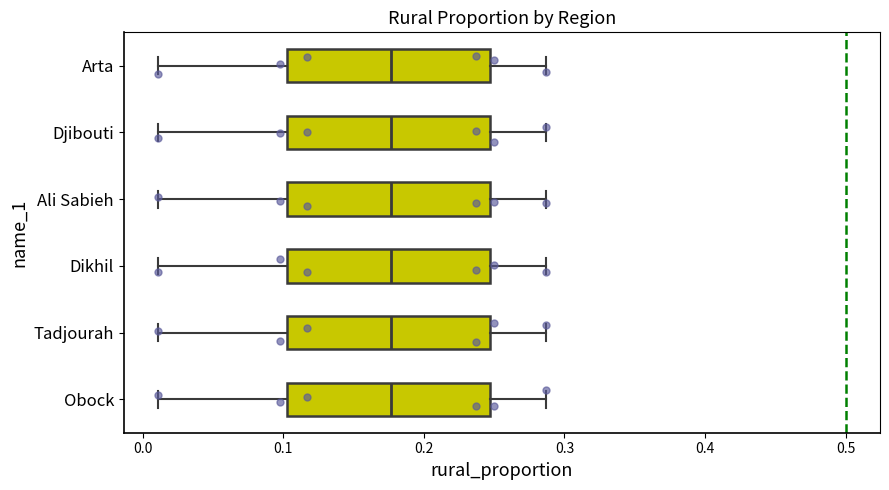

Reading bottom to top, transcribe this box plot: for each box, give where its median line is, the range the box spans, and where its two whiskers end, as read against the x-axis. The values are not printed on the chart, so give them approximately, as read against the axis.

Obock: median 0.18, box 0.10 to 0.25, whiskers 0.01 to 0.29
Tadjourah: median 0.18, box 0.10 to 0.25, whiskers 0.01 to 0.29
Dikhil: median 0.18, box 0.10 to 0.25, whiskers 0.01 to 0.29
Ali Sabieh: median 0.18, box 0.10 to 0.25, whiskers 0.01 to 0.29
Djibouti: median 0.18, box 0.10 to 0.25, whiskers 0.01 to 0.29
Arta: median 0.18, box 0.10 to 0.25, whiskers 0.01 to 0.29